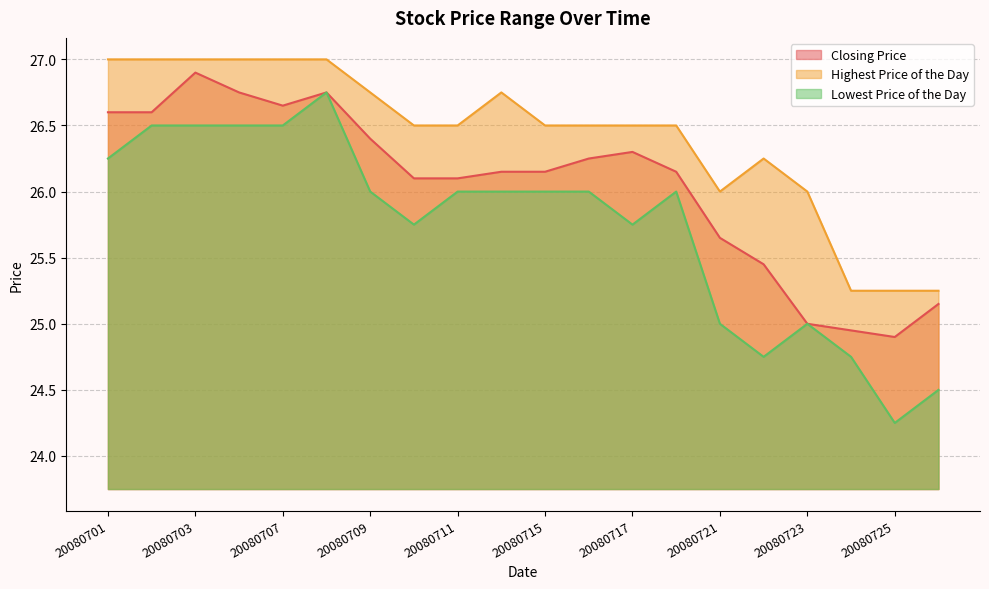

True or false: Lowest Price of the Day and Closing Price cross at least once.

False